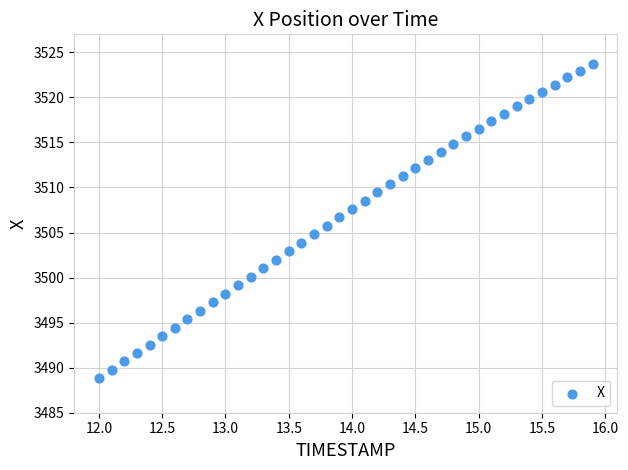

What is the range of Y values (max minus min)?

34.9